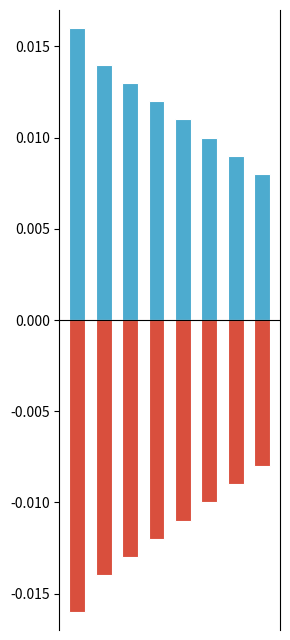

The value of positive at 6 is 0.0. True or false?

False